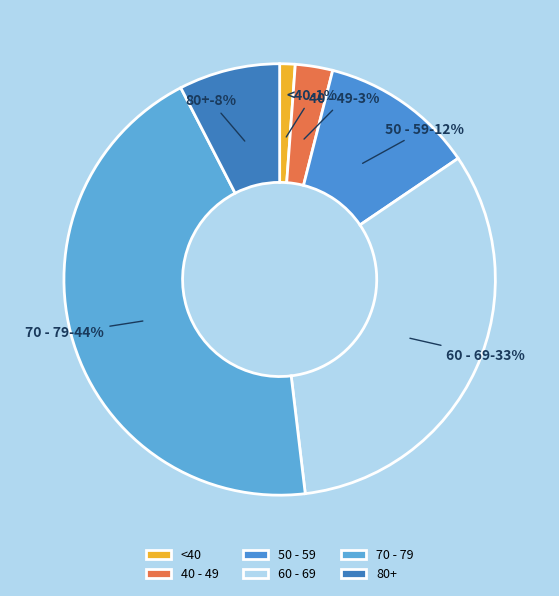

Does any single category account for the majority?

No